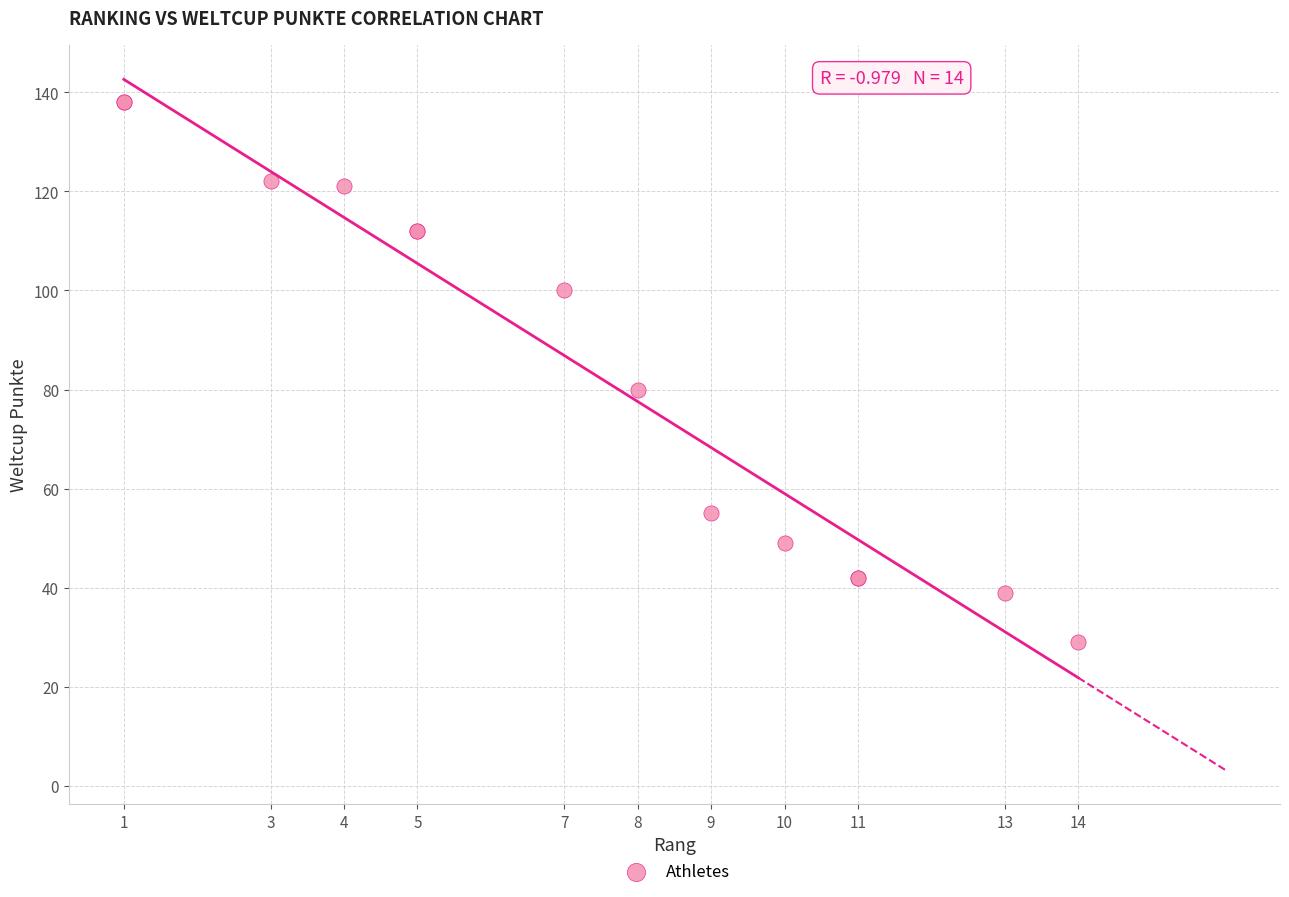

What Y value in the scatter plot is closest to 83?

80